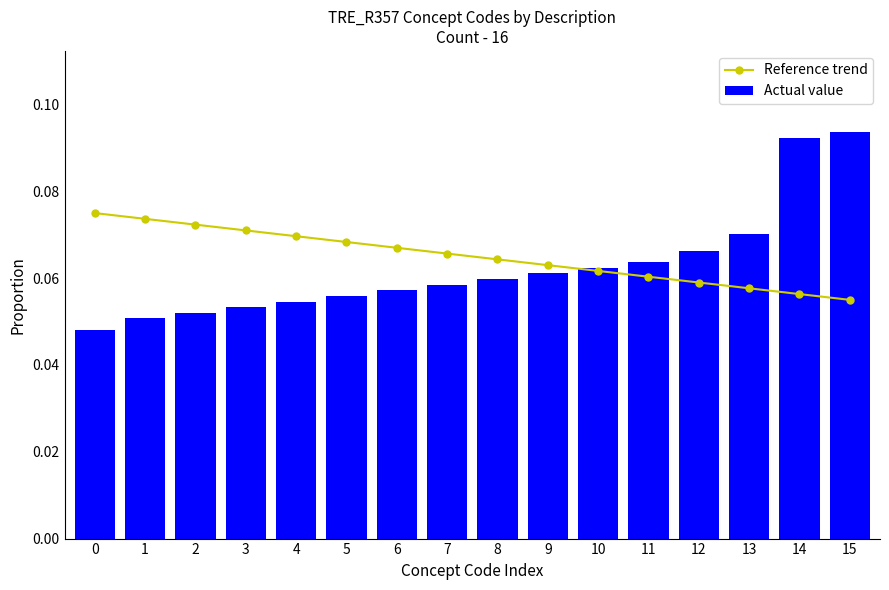

What are all the series names shown in the legend?

Reference trend, Actual value